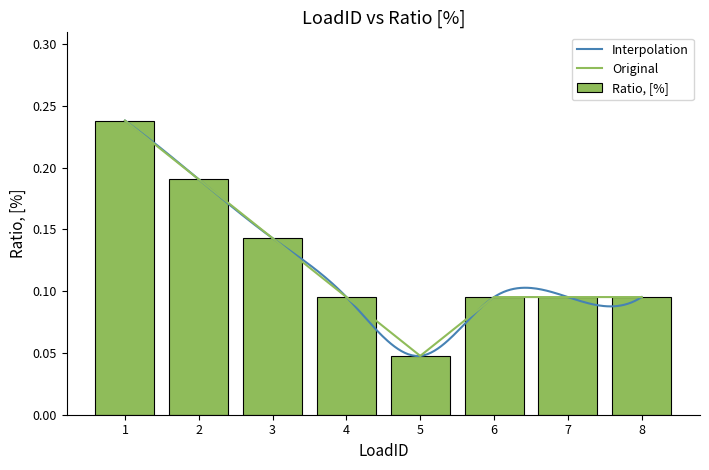

Between 6 and 4, which is larger?

6